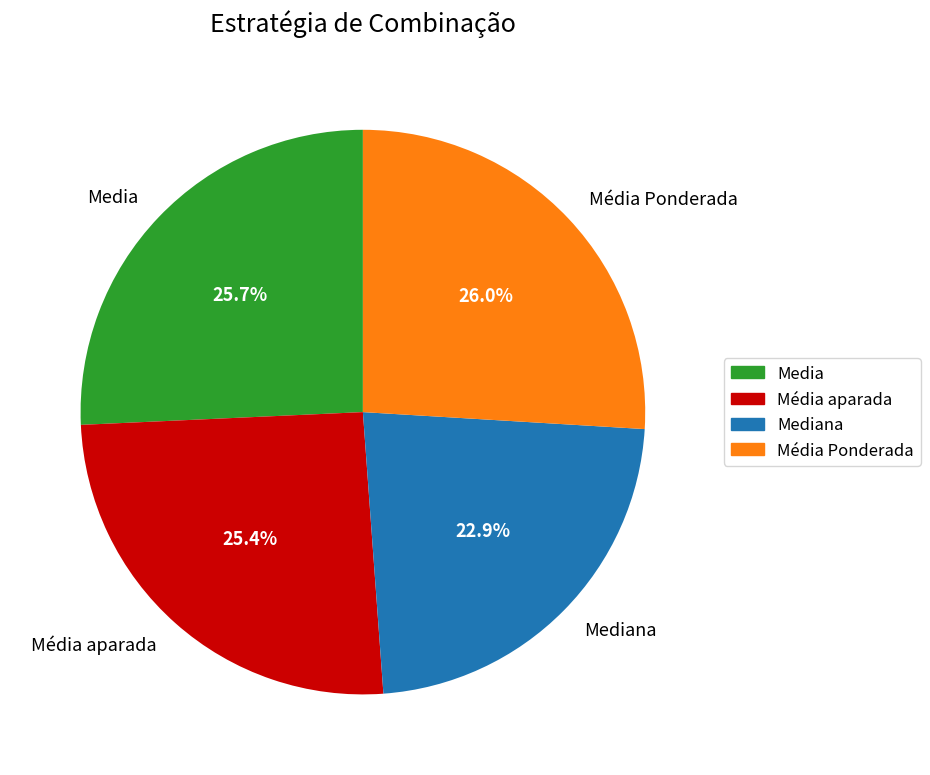

How many segments does this pie chart have?

4